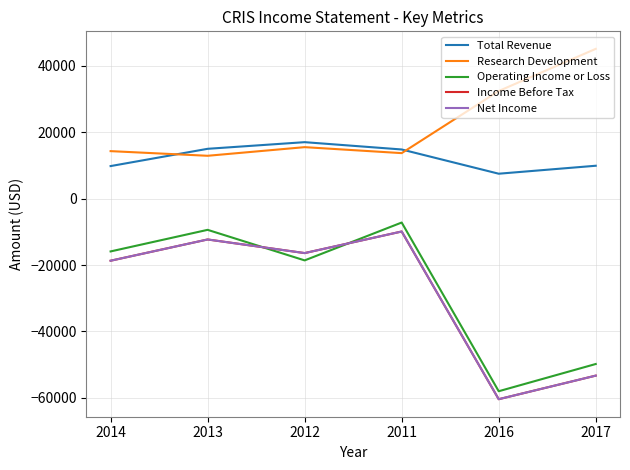

Is the value of Income Before Tax at 2013 greater than the value of Operating Income or Loss at 2014?

Yes